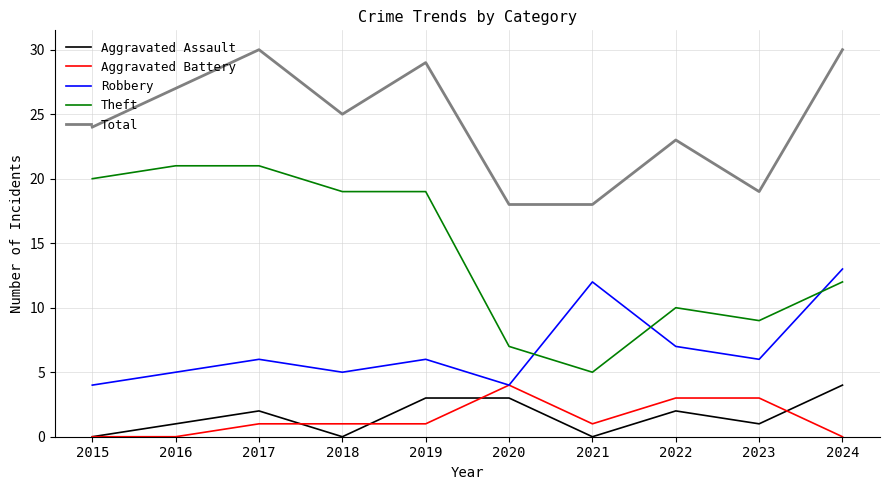

What is the sum of all Theft values?

143